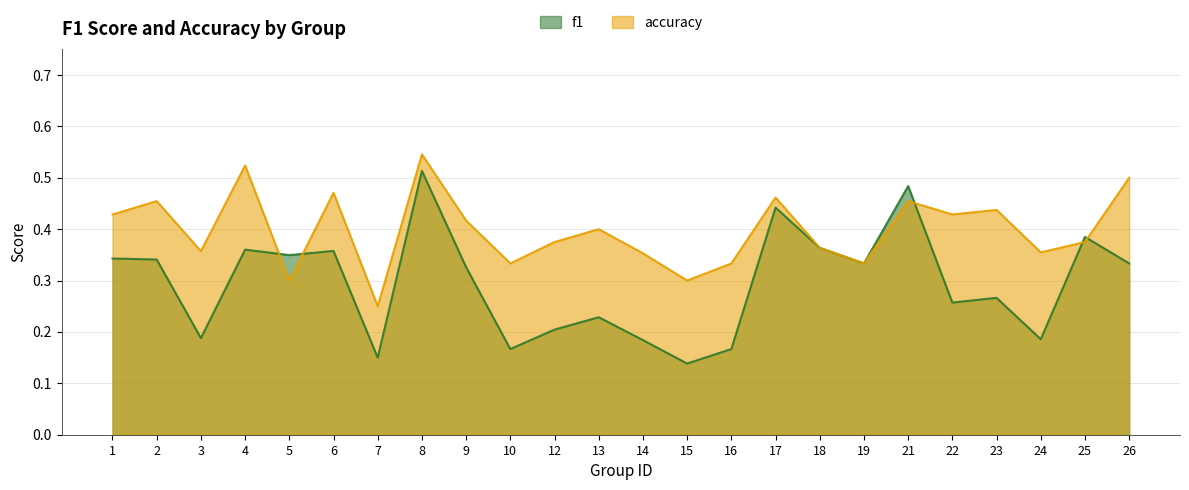

Reading right to left, extract all data points from this chart.

f1: 26=0.3	25=0.4	24=0.2	23=0.3	22=0.3	21=0.5	19=0.3	18=0.4	17=0.4	16=0.2	15=0.1	14=0.2	13=0.2	12=0.2	10=0.2	9=0.3	8=0.5	7=0.2	6=0.4	5=0.3	4=0.4	3=0.2	2=0.3	1=0.3
accuracy: 26=0.5	25=0.4	24=0.4	23=0.4	22=0.4	21=0.5	19=0.3	18=0.4	17=0.5	16=0.3	15=0.3	14=0.4	13=0.4	12=0.4	10=0.3	9=0.4	8=0.5	7=0.2	6=0.5	5=0.3	4=0.5	3=0.4	2=0.5	1=0.4